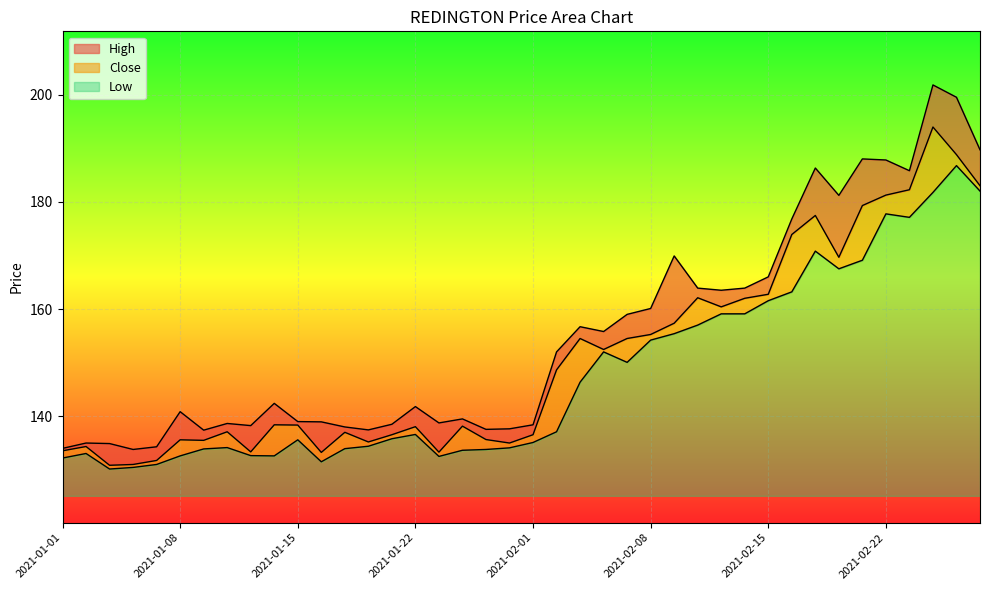

Which series has the largest total across all categories?

High